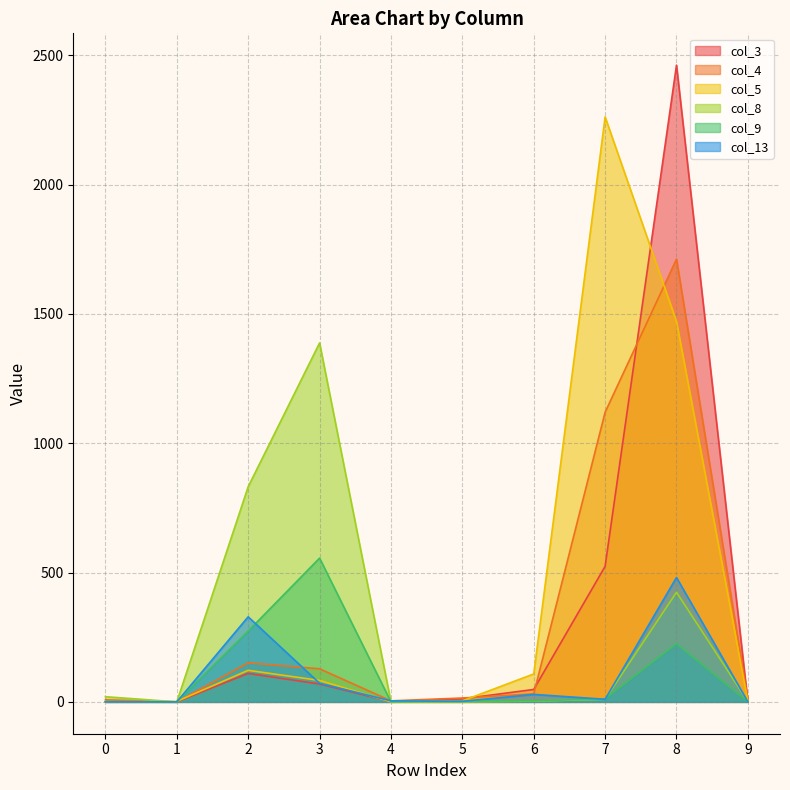

How many values in col_9 are above zero?

7